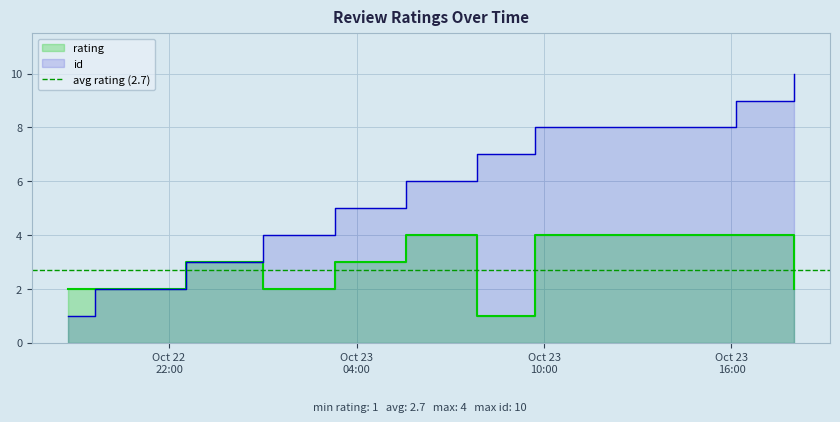

What is the difference between the maximum and minimum values in the id series?

9